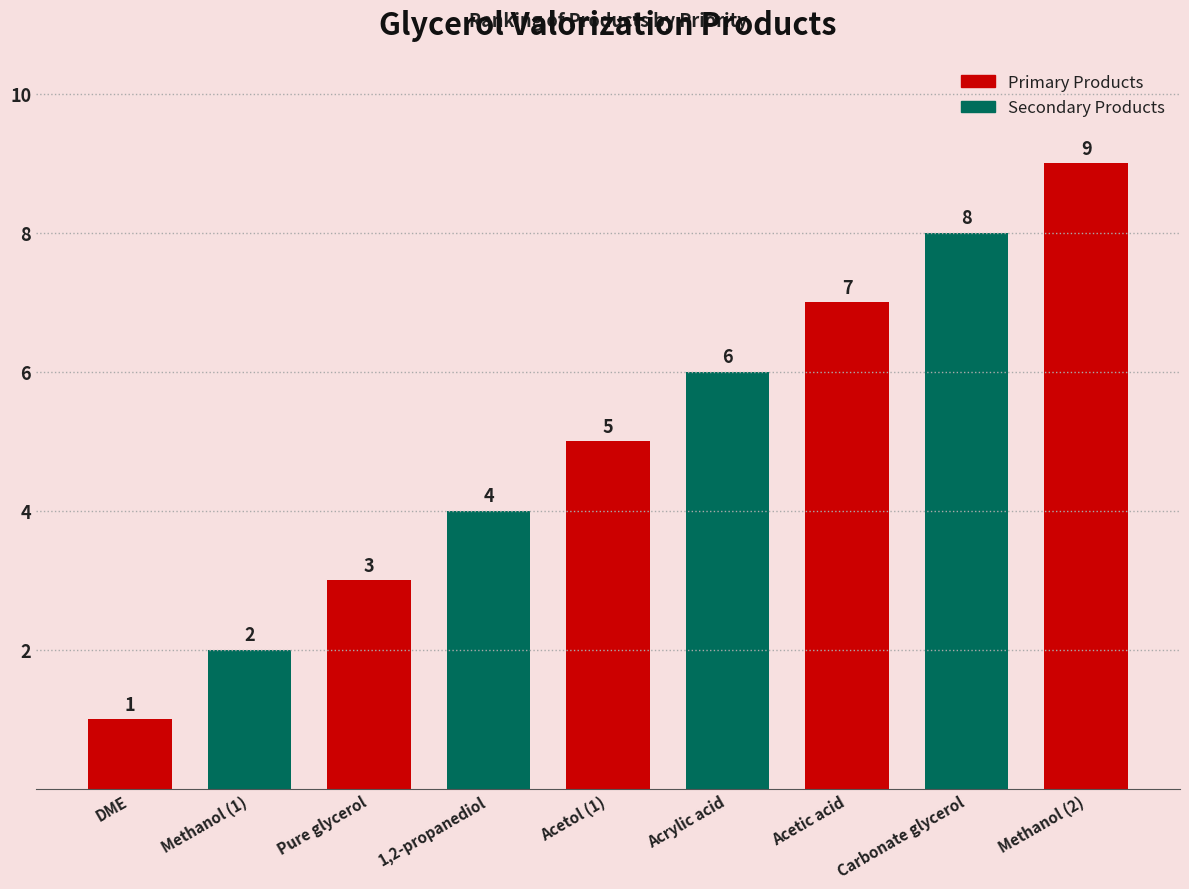

Where is the data nearest to the value 5?

Acetol (1)